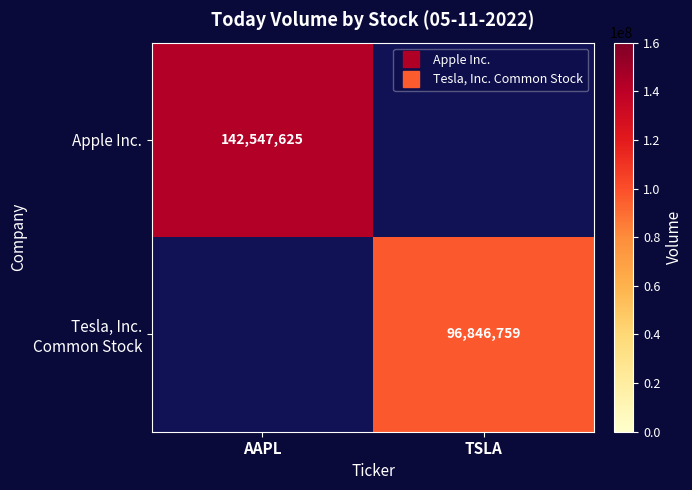

List the labels in order of Apple Inc. value, smallest first.

AAPL, TSLA